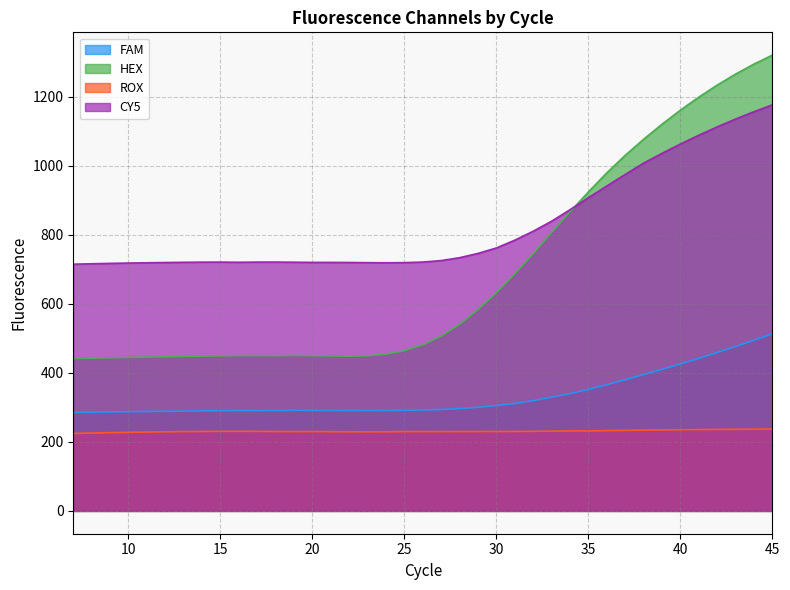

How many lines are shown in the chart?

4